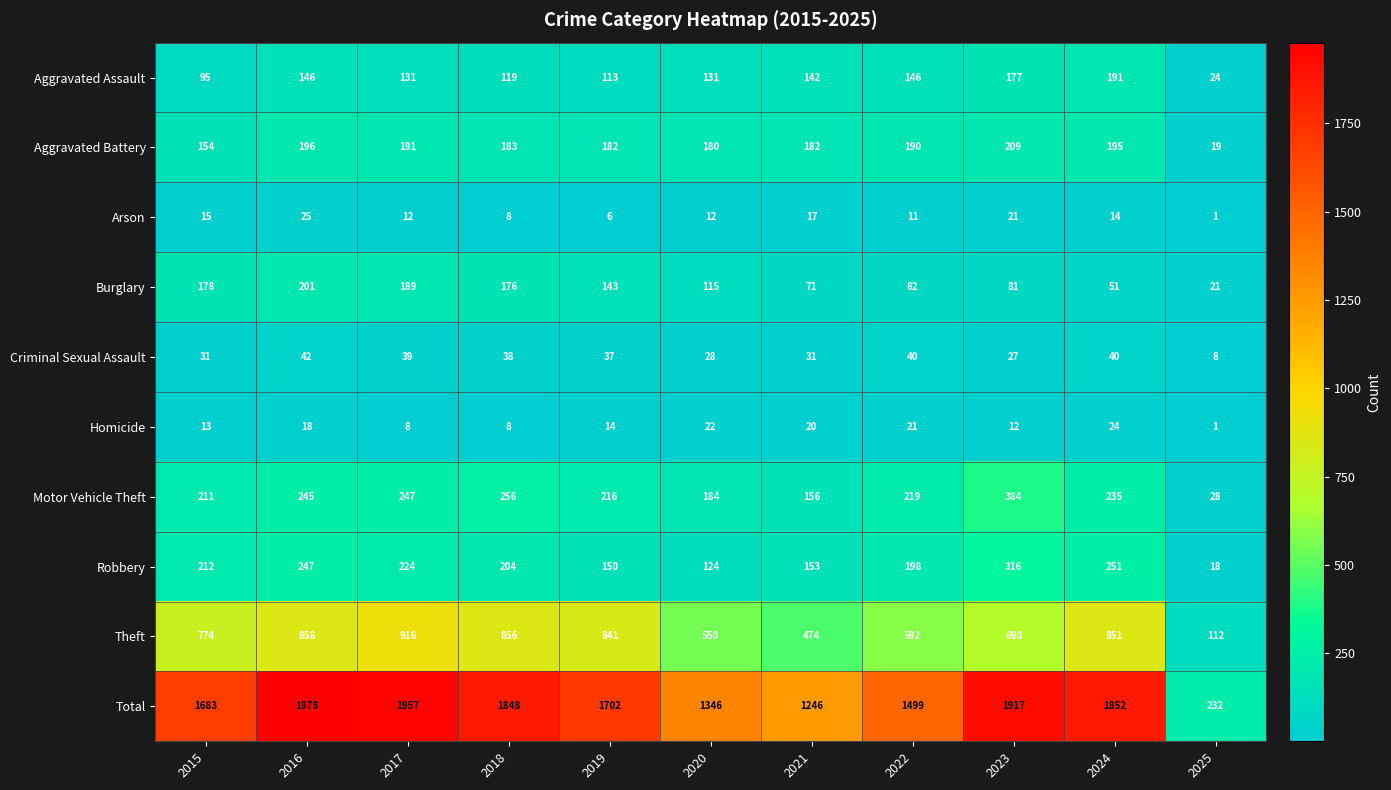

Which series has the widest spread of values?

Total